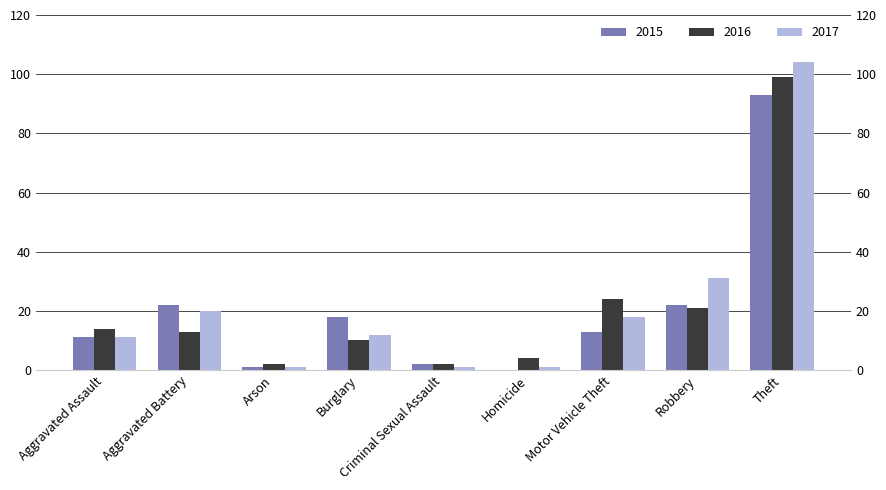

Between Aggravated Battery and Arson, which series saw the biggest shift?

2015